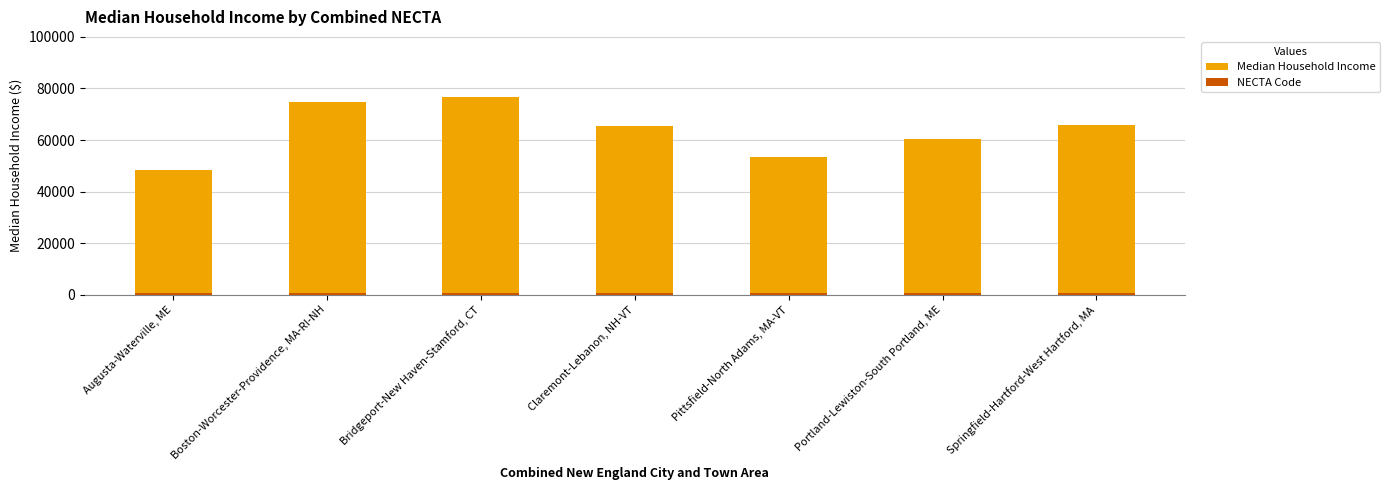

List the labels in order of Median Household Income value, largest first.

Bridgeport-New Haven-Stamford, CT, Boston-Worcester-Providence, MA-RI-NH, Springfield-Hartford-West Hartford, MA, Claremont-Lebanon, NH-VT, Portland-Lewiston-South Portland, ME, Pittsfield-North Adams, MA-VT, Augusta-Waterville, ME